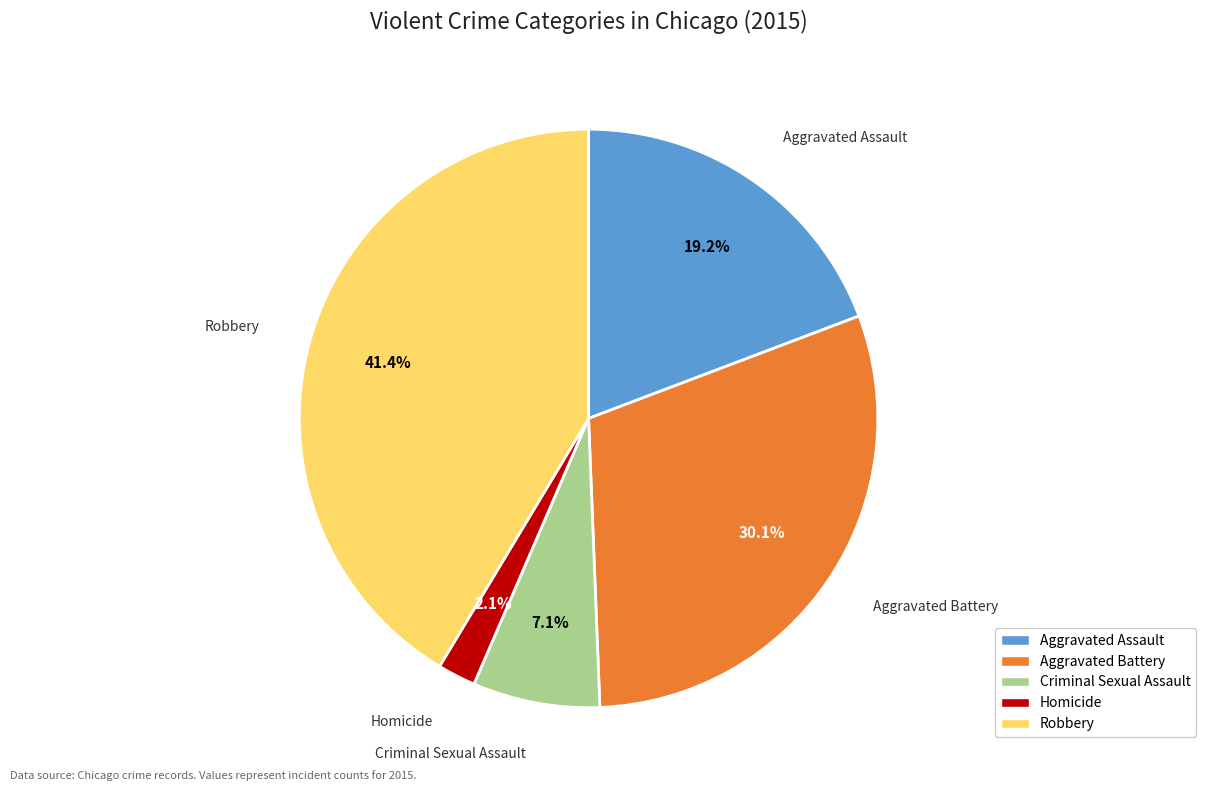

Count the number of slices in the pie.

5